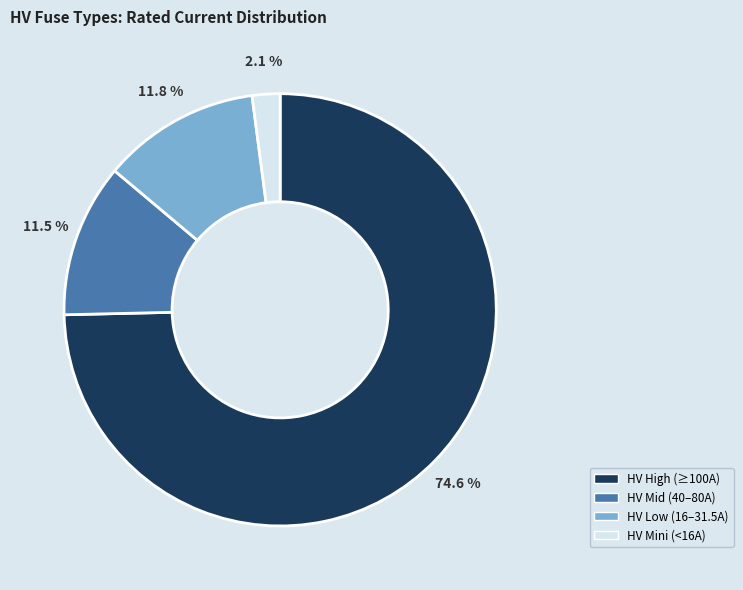

Count the number of slices in the pie.

4